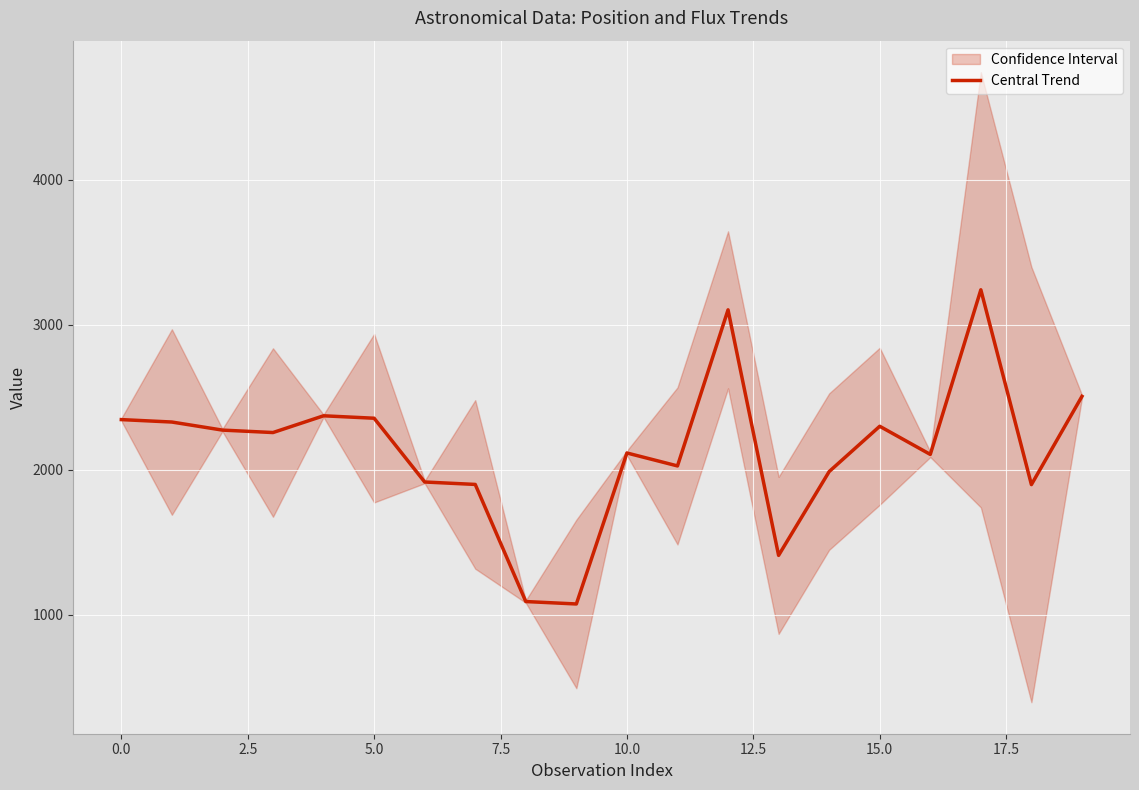

How many interior local peaks (higher than both neighbors) does the data have?

5